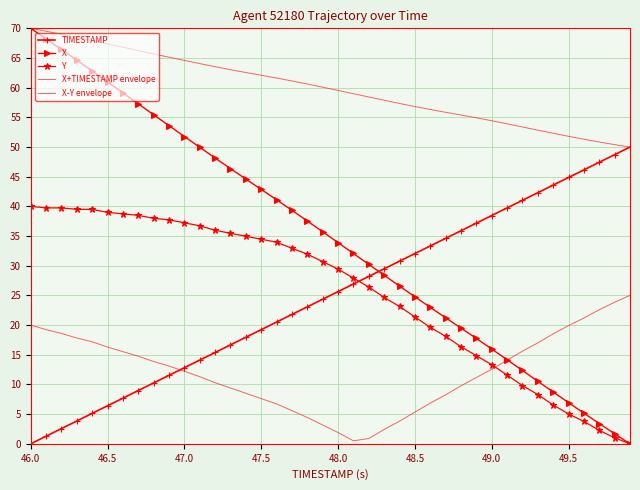

How many data points in TIMESTAMP are less than 25?

20